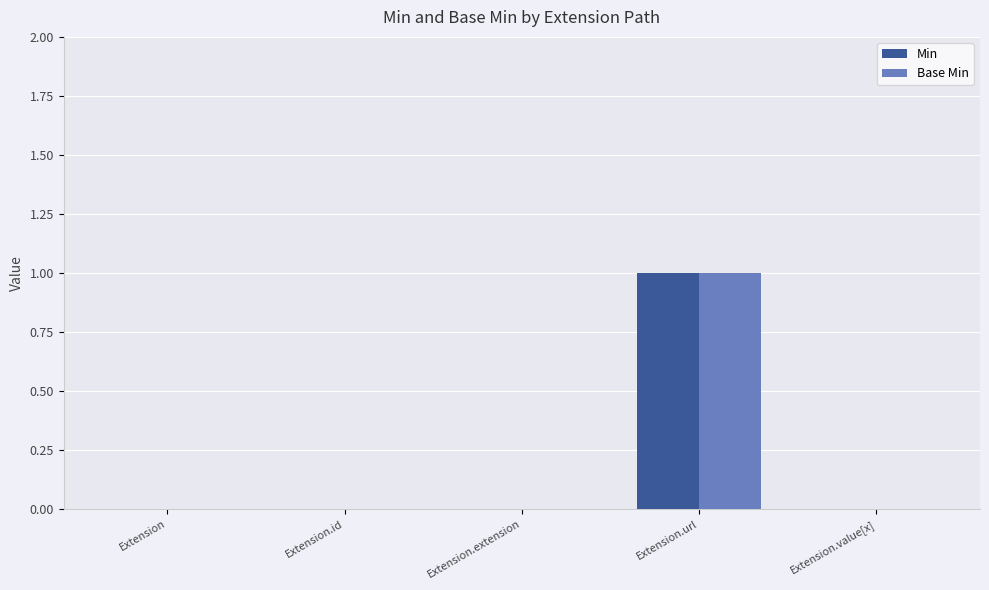

Is it true that Base Min equals 1 at Extension.id?

False